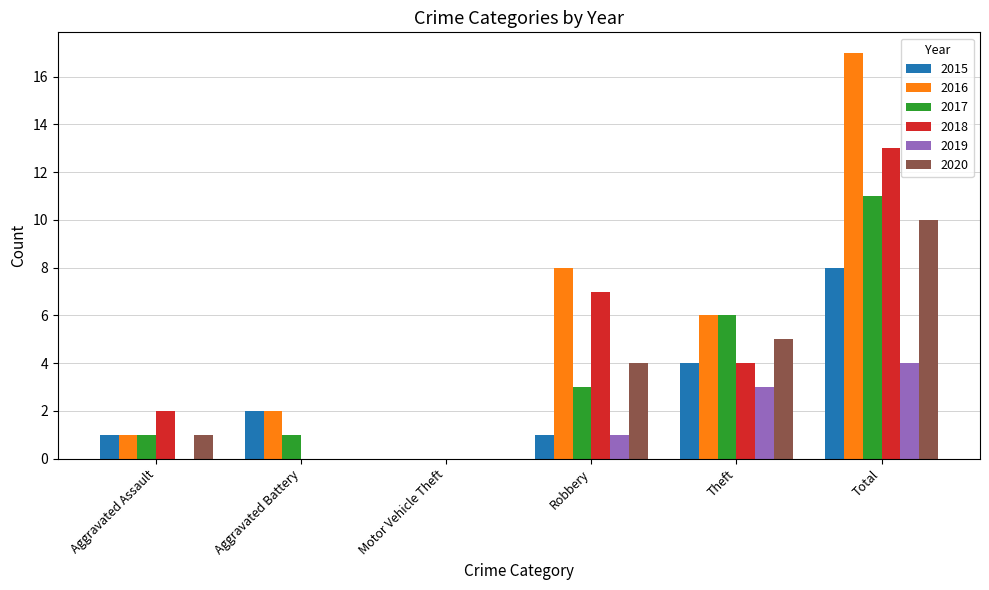

Which series has the largest total across all categories?

2016